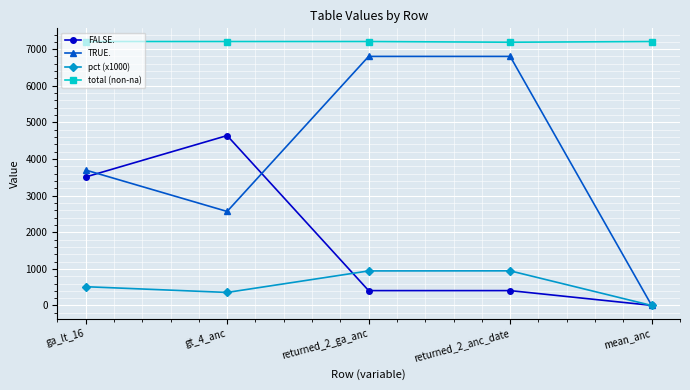

Which series has the largest range (max minus min)?

TRUE.